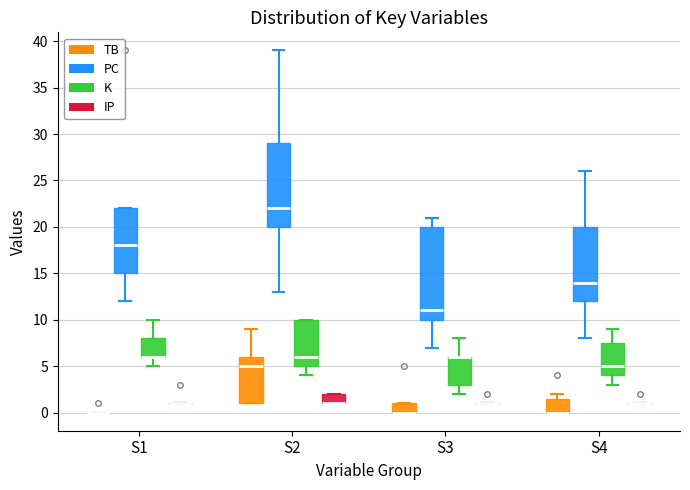

Reading left to right, read every box against the y-axis: the position of its median line, the range the box covers, and the ends of its whiskers. The values are not printed on the chart, so give them approximately, as read against the axis.

S1 (TB): box collapsed to a line at 0.0, whiskers 0.0 to 0.0
S1 (PC): median 18.0, box 15.0 to 22.0, whiskers 12.0 to 22.0
S1 (K): median 6.0 (drawn on the box's lower edge), box 6.0 to 8.0, whiskers 5.0 to 10.0
S1 (IP): box collapsed to a line at 1.0, whiskers 1.0 to 1.0
S2 (TB): median 5.0, box 1.0 to 6.0, whiskers 1.0 to 9.0
S2 (PC): median 22.0, box 20.0 to 29.0, whiskers 13.0 to 39.0
S2 (K): median 6.0, box 5.0 to 10.0, whiskers 4.0 to 10.0
S2 (IP): median 1.0 (drawn on the box's lower edge), box 1.0 to 2.0, whiskers 1.0 to 2.0
S3 (TB): median 0.0 (drawn on the box's lower edge), box 0.0 to 1.0, whiskers 0.0 to 1.0
S3 (PC): median 11.0, box 10.0 to 20.0, whiskers 7.0 to 21.0
S3 (K): median 6.0 (drawn on the box's upper edge), box 3.0 to 6.0, whiskers 2.0 to 8.0
S3 (IP): box collapsed to a line at 1.0, whiskers 1.0 to 1.0
S4 (TB): median 0.0 (drawn on the box's lower edge), box 0.0 to 1.5, whiskers 0.0 to 2.0
S4 (PC): median 14.0, box 12.0 to 20.0, whiskers 8.0 to 26.0
S4 (K): median 5.0, box 4.0 to 7.5, whiskers 3.0 to 9.0
S4 (IP): box collapsed to a line at 1.0, whiskers 1.0 to 1.0